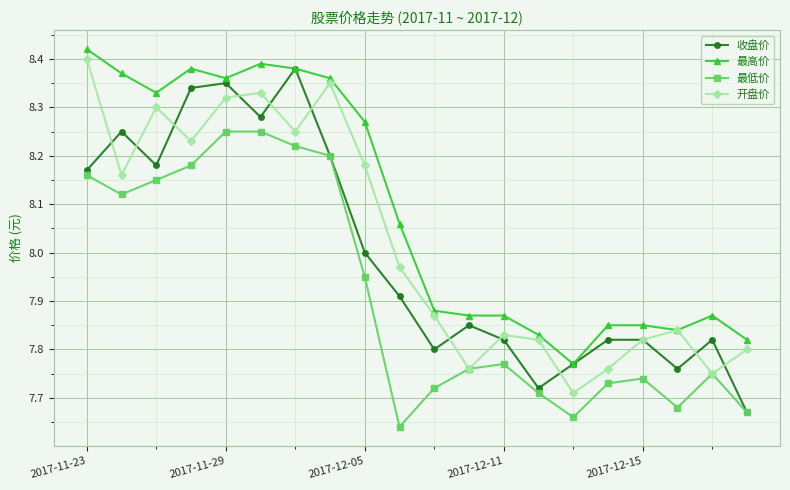

At how many categories does at least one series exceed 7?

20